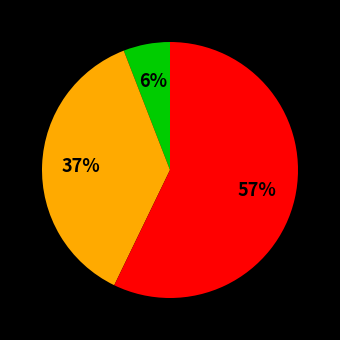

Count the number of slices in the pie.

3